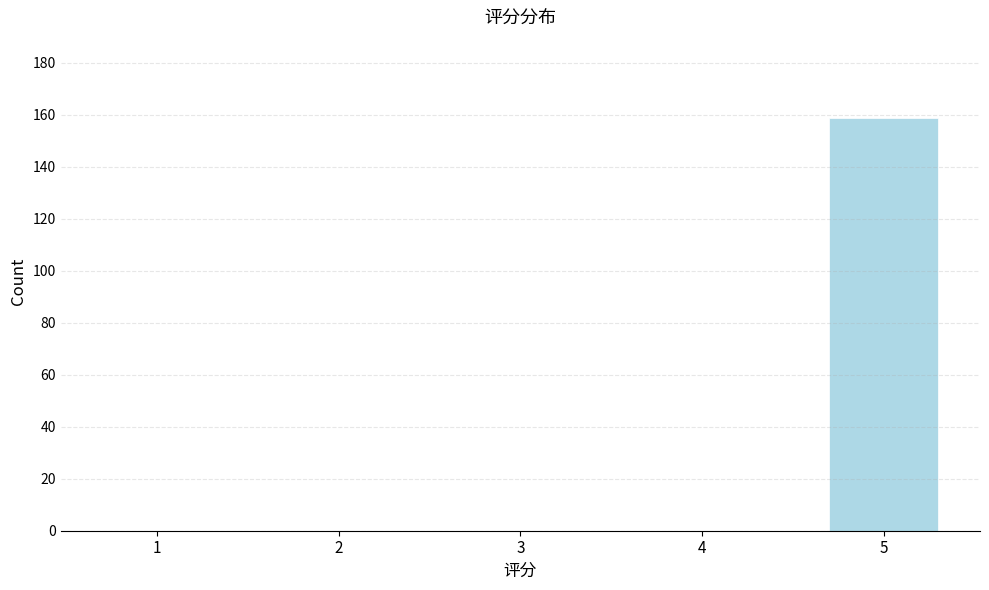

At which category does the chart reach its peak across all series?

5